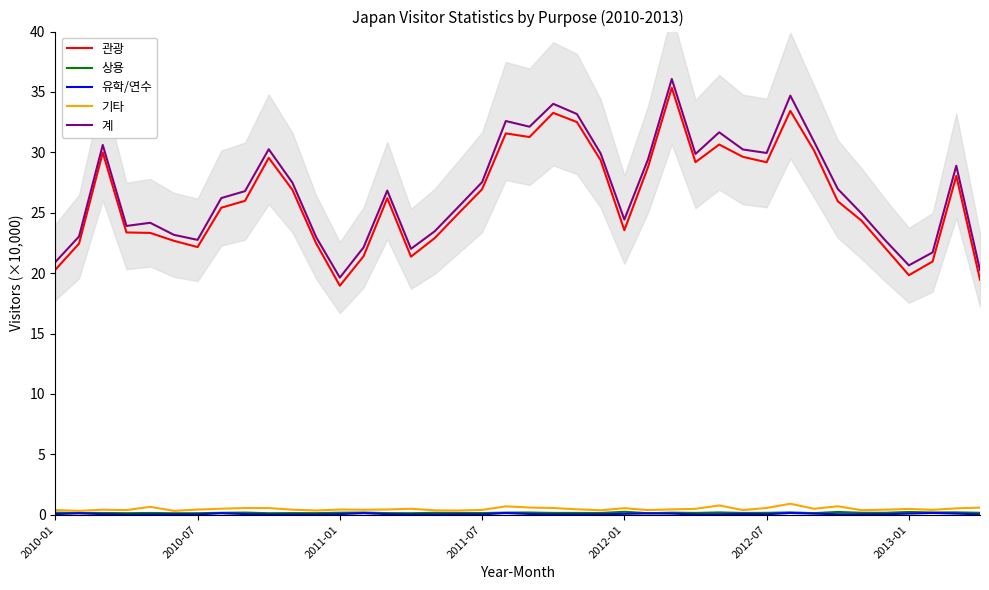

What is the difference between the maximum and minimum values in the 상용 series?

0.1